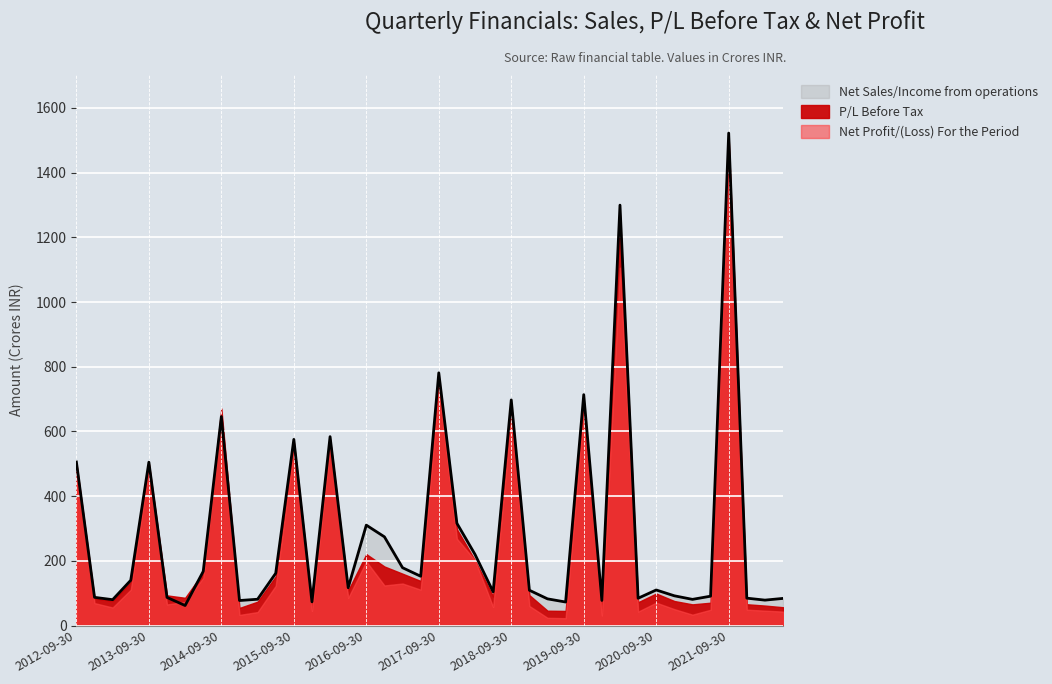

True or false: Net Sales/Income from operations and P/L Before Tax intersect in this chart.

True